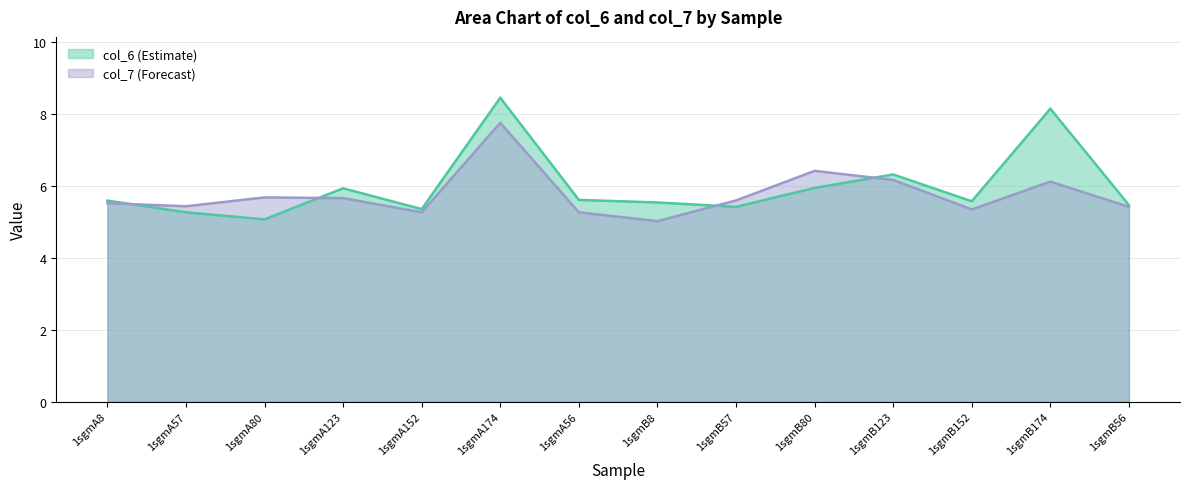

Reading left to right, list all the values displayed in this chart.

col_6: 1sgmA8=5.6	1sgmA57=5.3	1sgmA80=5.1	1sgmA123=5.9	1sgmA152=5.4	1sgmA174=8.5	1sgmA56=5.6	1sgmB8=5.5	1sgmB57=5.4	1sgmB80=5.9	1sgmB123=6.3	1sgmB152=5.6	1sgmB174=8.2	1sgmB56=5.5
col_7: 1sgmA8=5.5	1sgmA57=5.4	1sgmA80=5.7	1sgmA123=5.7	1sgmA152=5.3	1sgmA174=7.8	1sgmA56=5.3	1sgmB8=5.0	1sgmB57=5.6	1sgmB80=6.4	1sgmB123=6.2	1sgmB152=5.3	1sgmB174=6.1	1sgmB56=5.4